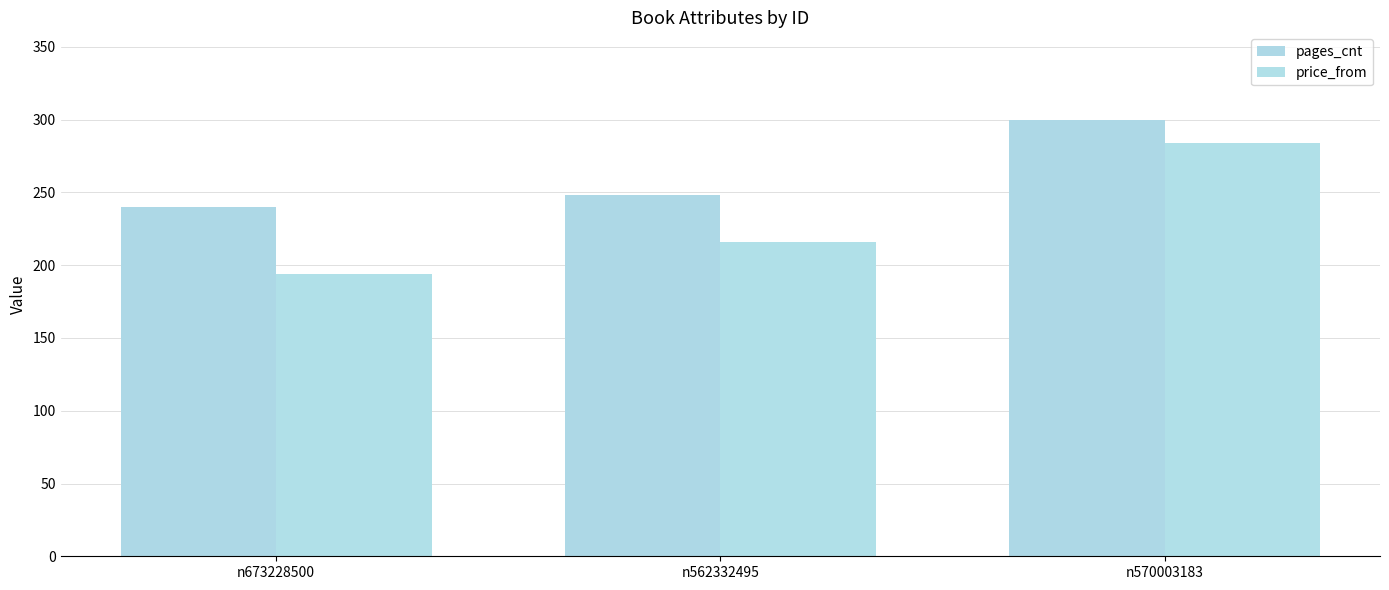

The value of price_from at n673228500 is 300. True or false?

False